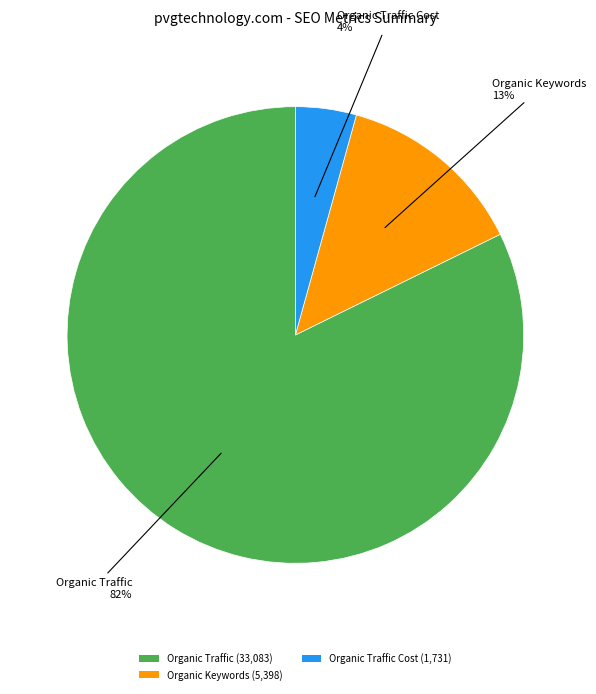

How many slices are in this pie chart?

3